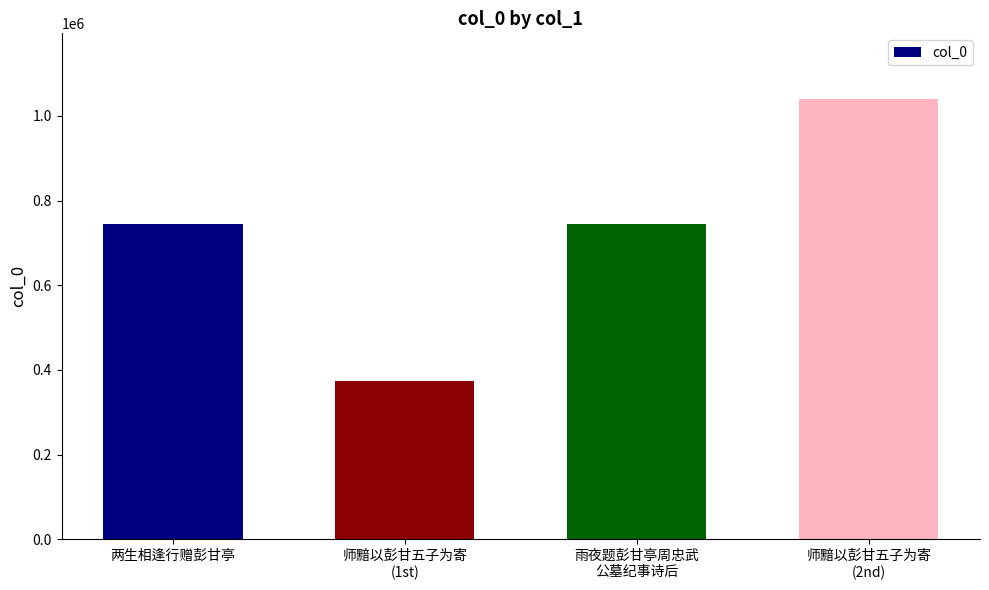

What position from the left is 雨夜题彭甘亭周忠武
公墓纪事诗后?

3